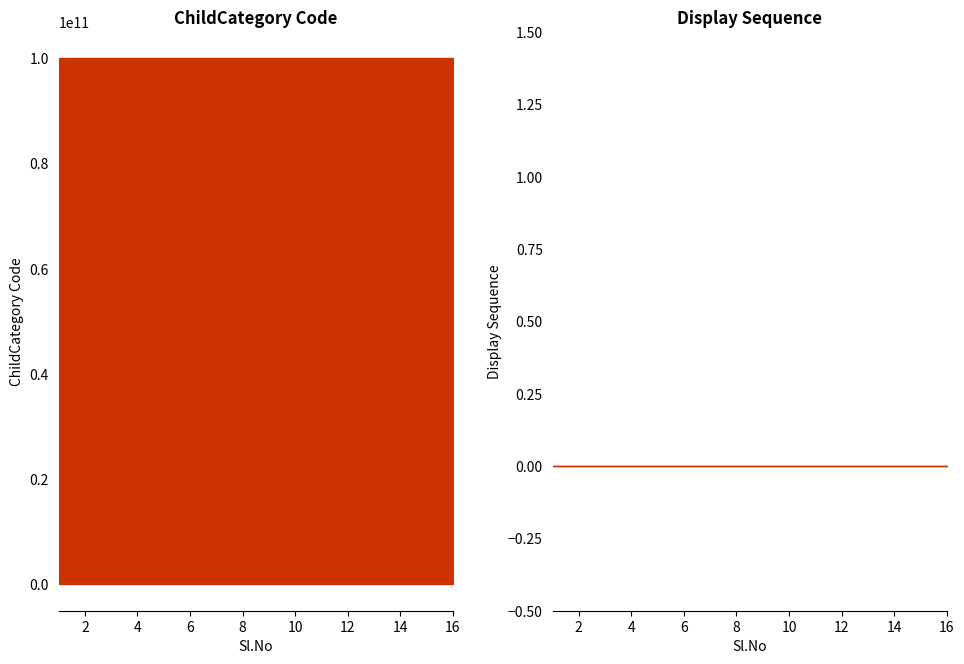

Reading left to right, what are all the values shown in this chart?

ChildCategory Code: 1=100010000003	2=100010000033	3=100010000333	4=100010003333	5=100010000002	6=100010000022	7=100010000222	8=100010002222	9=100010000001	10=100010000011	11=100010000111	12=100010001111	13=100010000004	14=100010000044	15=100010000444	16=100010004444
Display Sequence: 1=0	2=0	3=0	4=0	5=0	6=0	7=0	8=0	9=0	10=0	11=0	12=0	13=0	14=0	15=0	16=0